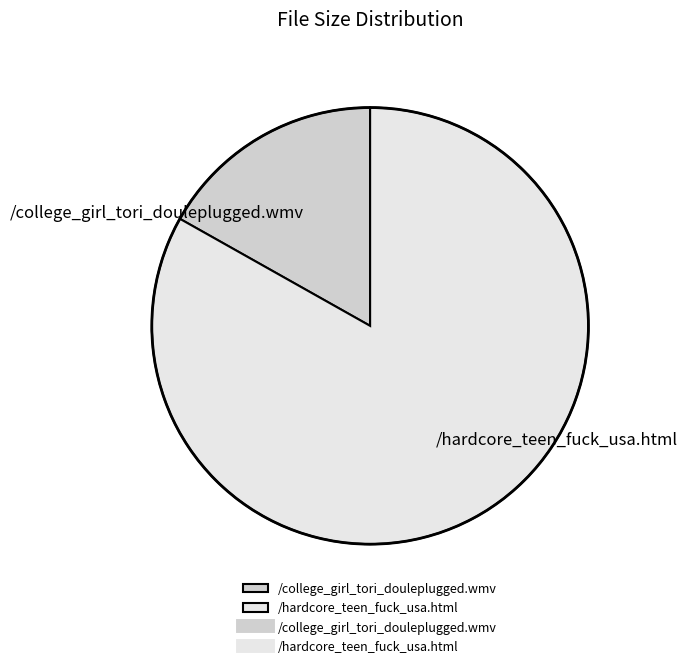

Which has a higher value, /hardcore_teen_fuck_usa.html or /college_girl_tori_douleplugged.wmv?

/hardcore_teen_fuck_usa.html